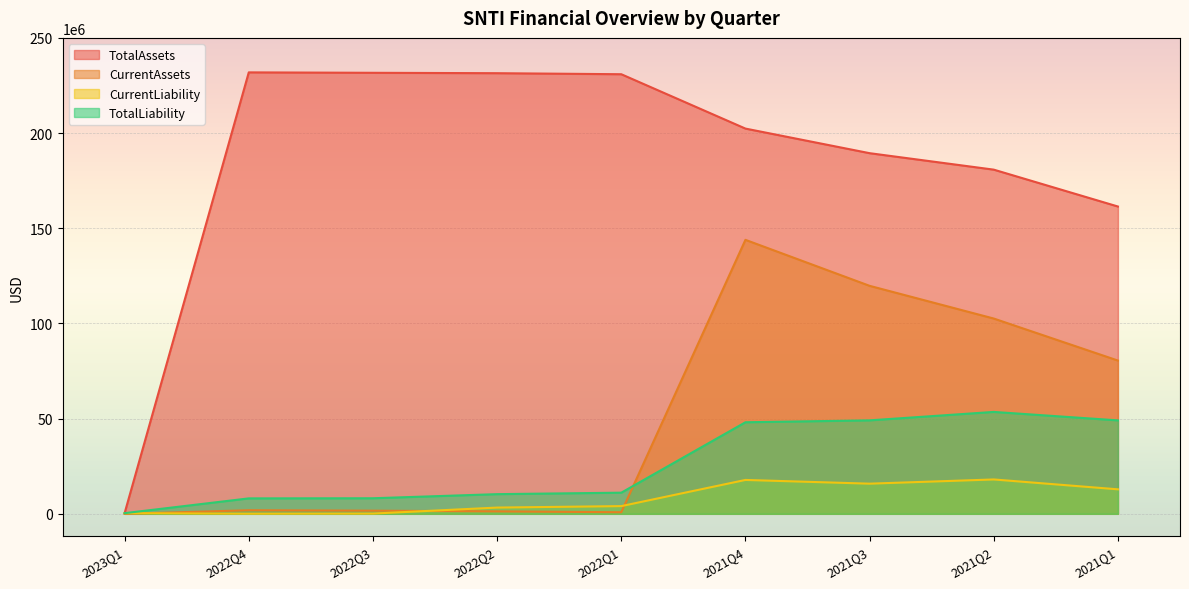

True or false: TotalLiability and TotalAssets cross at least once.

False